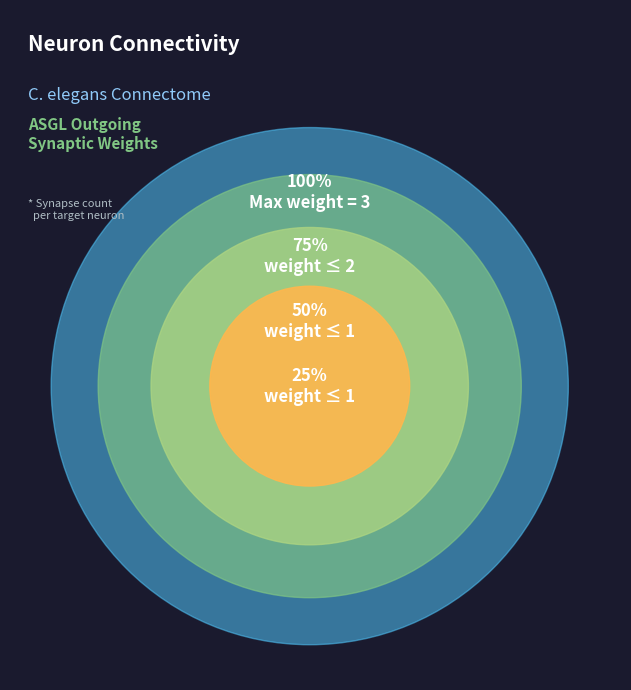

Does any single category account for the majority?

Yes